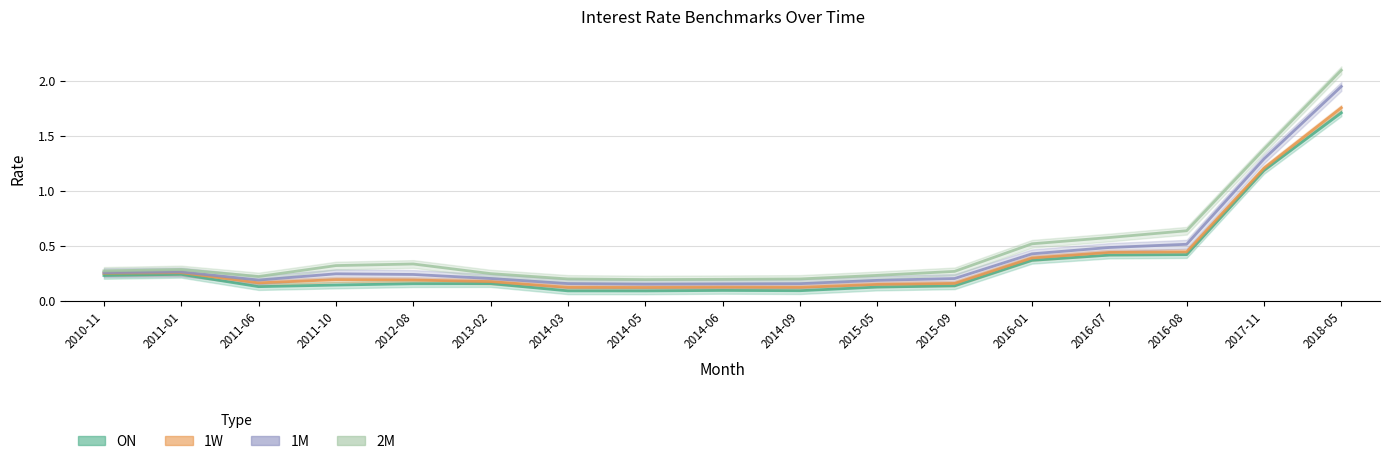

Reading left to right, extract all data points from this chart.

ON: 0.2	0.2	0.1	0.1	0.2	0.2	0.1	0.1	0.1	0.1	0.1	0.1	0.4	0.4	0.4	1.2	1.7
1W: 0.2	0.3	0.2	0.2	0.2	0.2	0.1	0.1	0.1	0.1	0.1	0.2	0.4	0.4	0.4	1.2	1.8
1M: 0.3	0.3	0.2	0.2	0.2	0.2	0.2	0.2	0.2	0.2	0.2	0.2	0.4	0.5	0.5	1.3	1.9
2M: 0.3	0.3	0.2	0.3	0.3	0.2	0.2	0.2	0.2	0.2	0.2	0.3	0.5	0.6	0.6	1.4	2.1